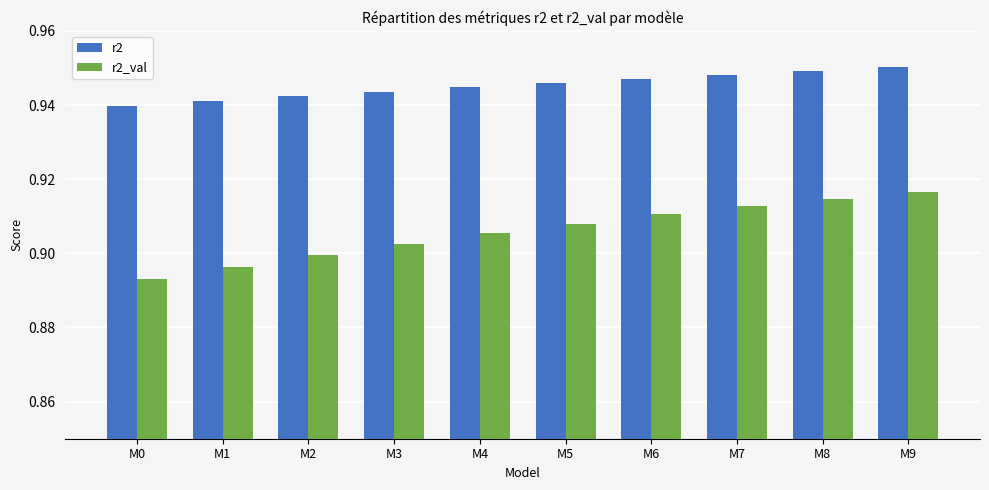

Rank the series by their maximum value, from highest to lowest.

r2, r2_val